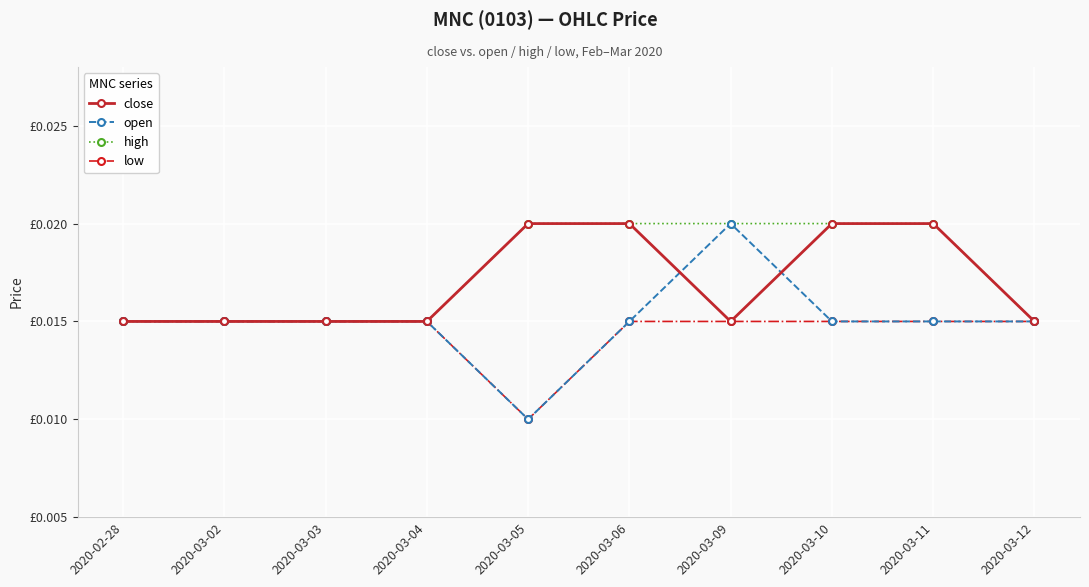

Which series has the largest total across all categories?

high